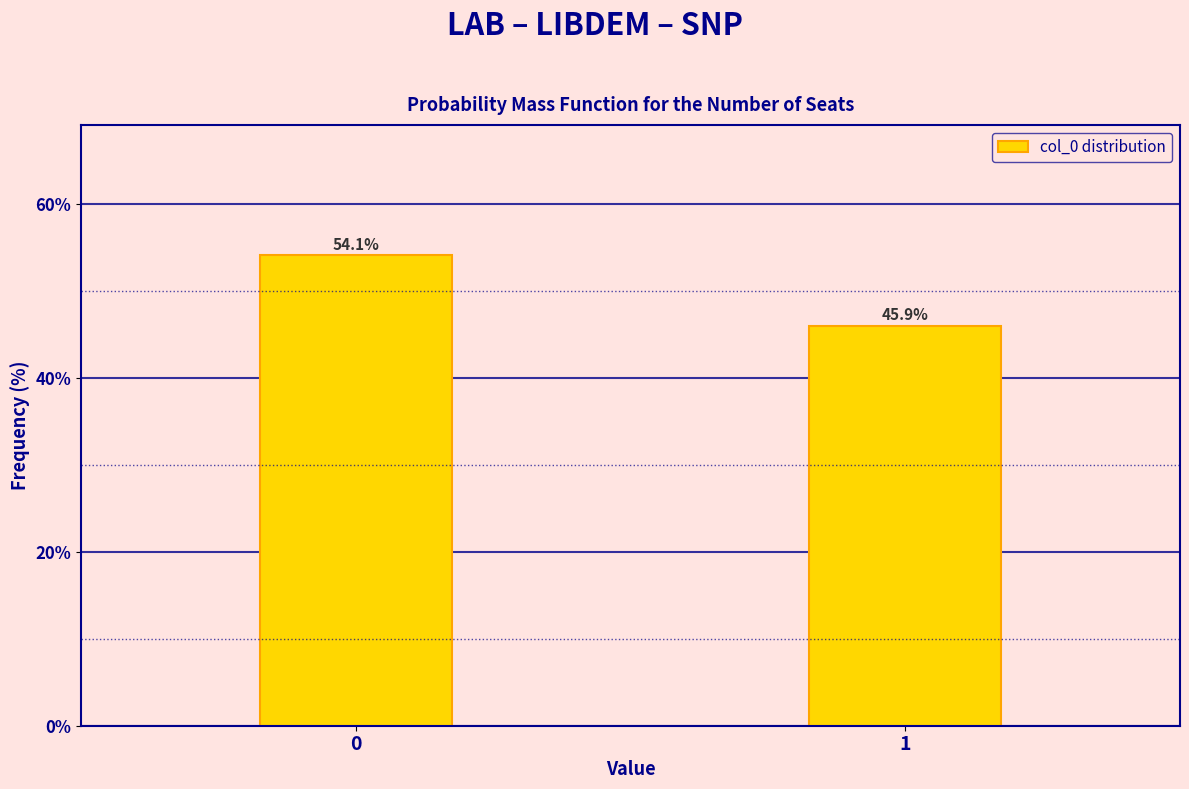

Reading right to left, list all the values displayed in this chart.

1=45.9	0=54.1